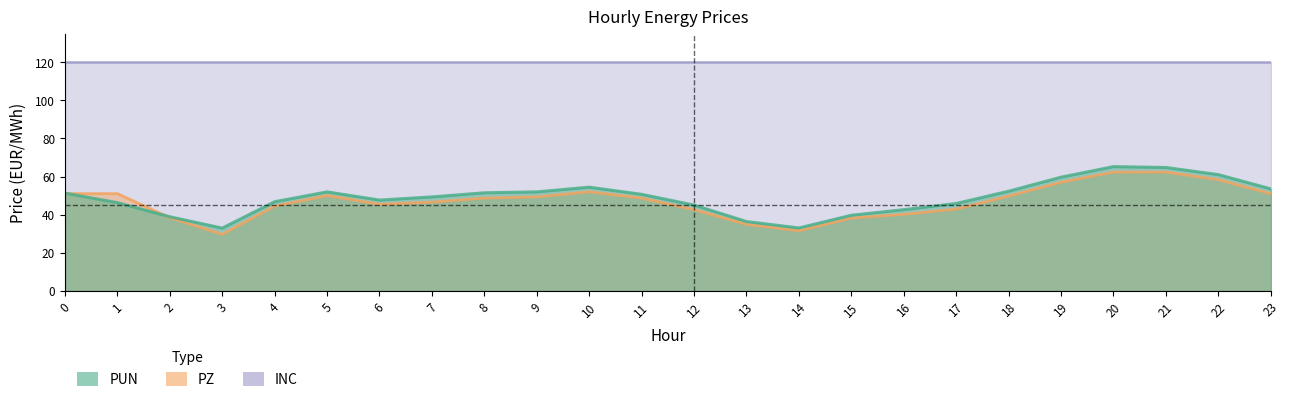

What is the value of the PUN point at the 18th from the left?

45.8